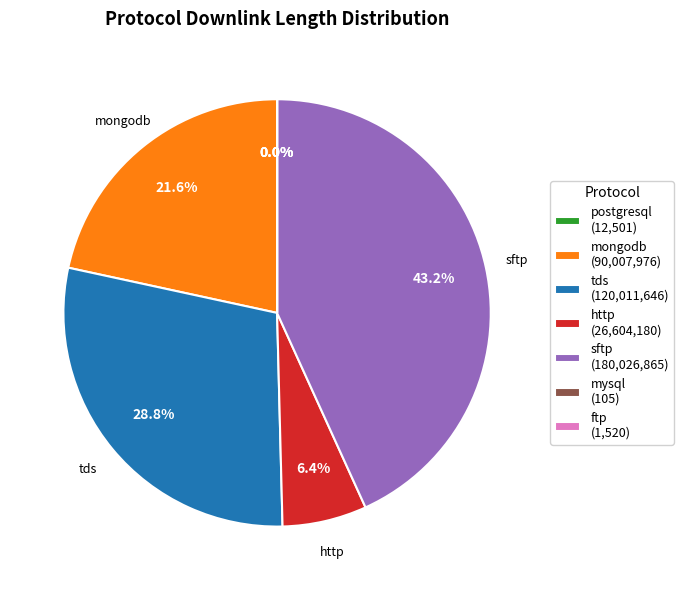

What is the total percentage of http (26,604,180) and tds (120,011,646)?

35.2%